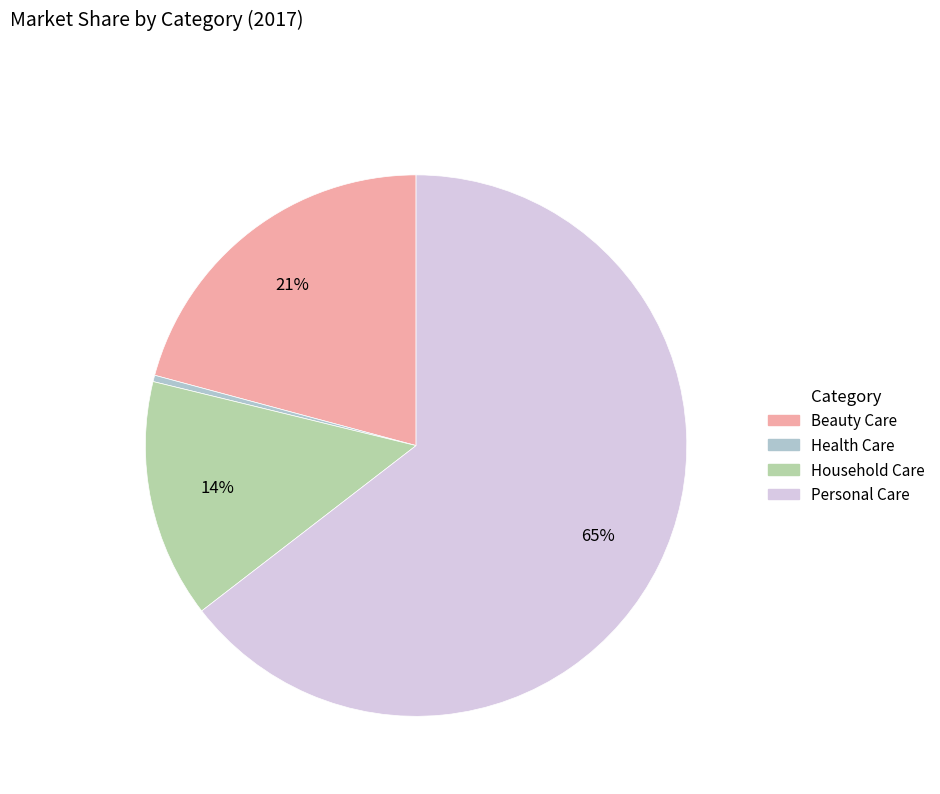

To the nearest percent, what is the difference between the Beauty Care and Household Care slice percentages?

7%